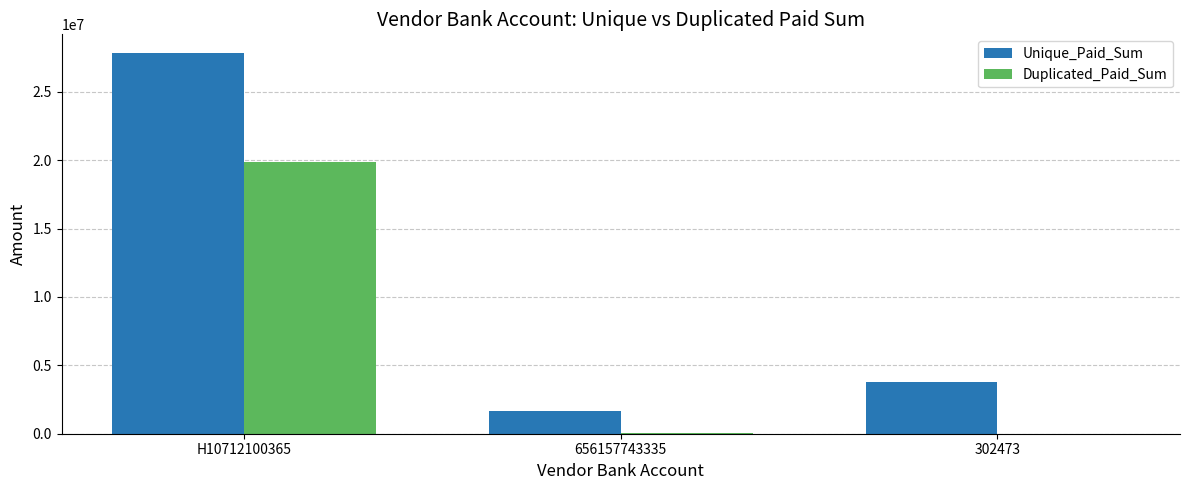

What is the sum of the Duplicated_Paid_Sum values at 656157743335 and 302473?

29714.0